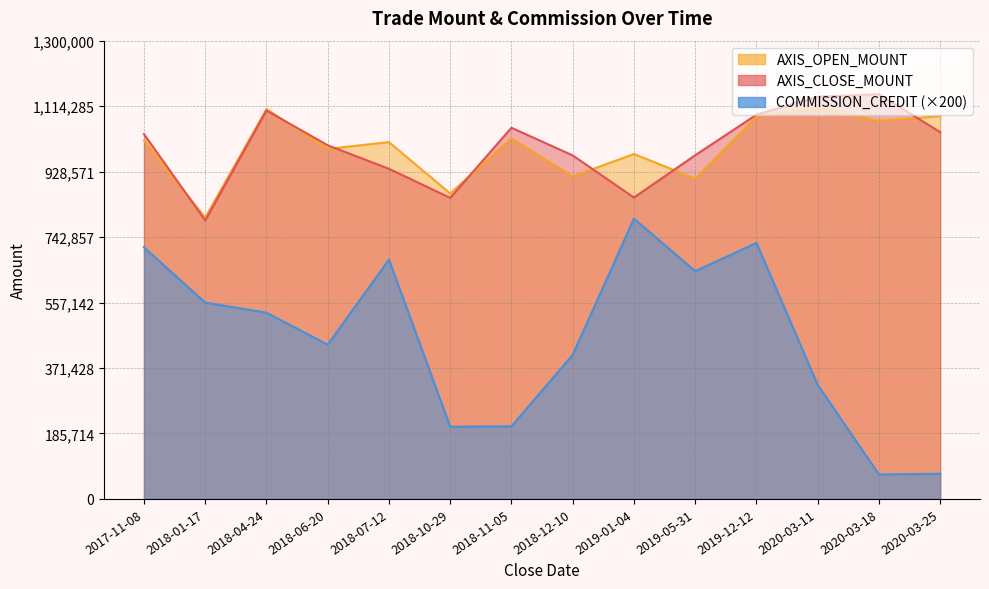

What is the greatest value displayed?

1148000